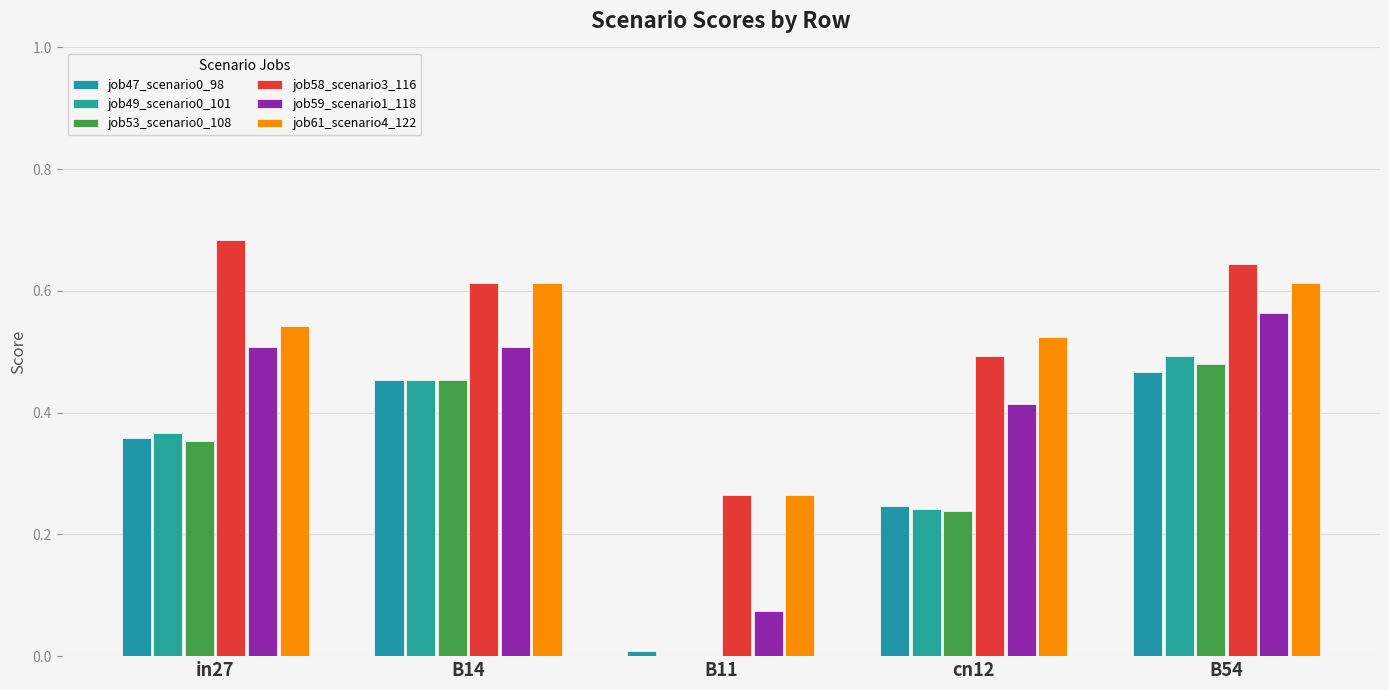

Which series changed the most between B14 and cn12?

job53_scenario0_108